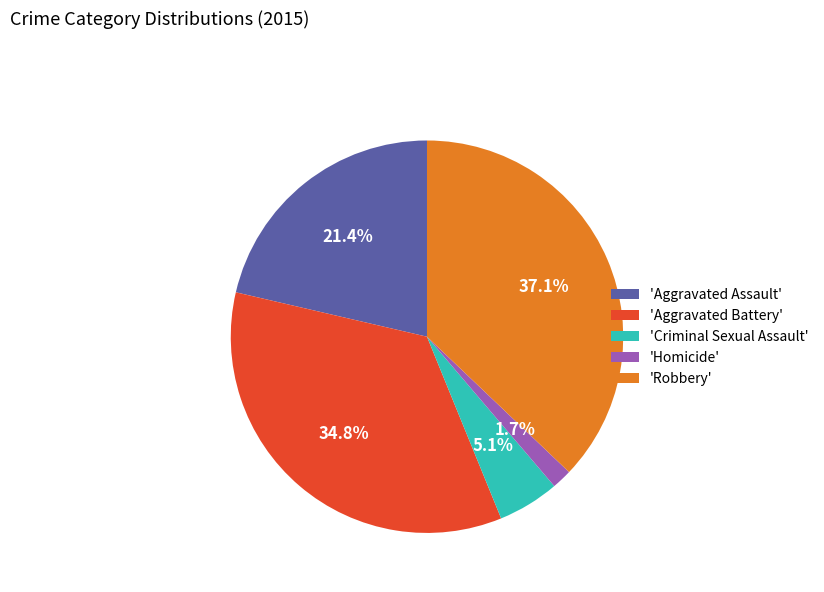

Which category has the biggest portion of the pie?

'Robbery'